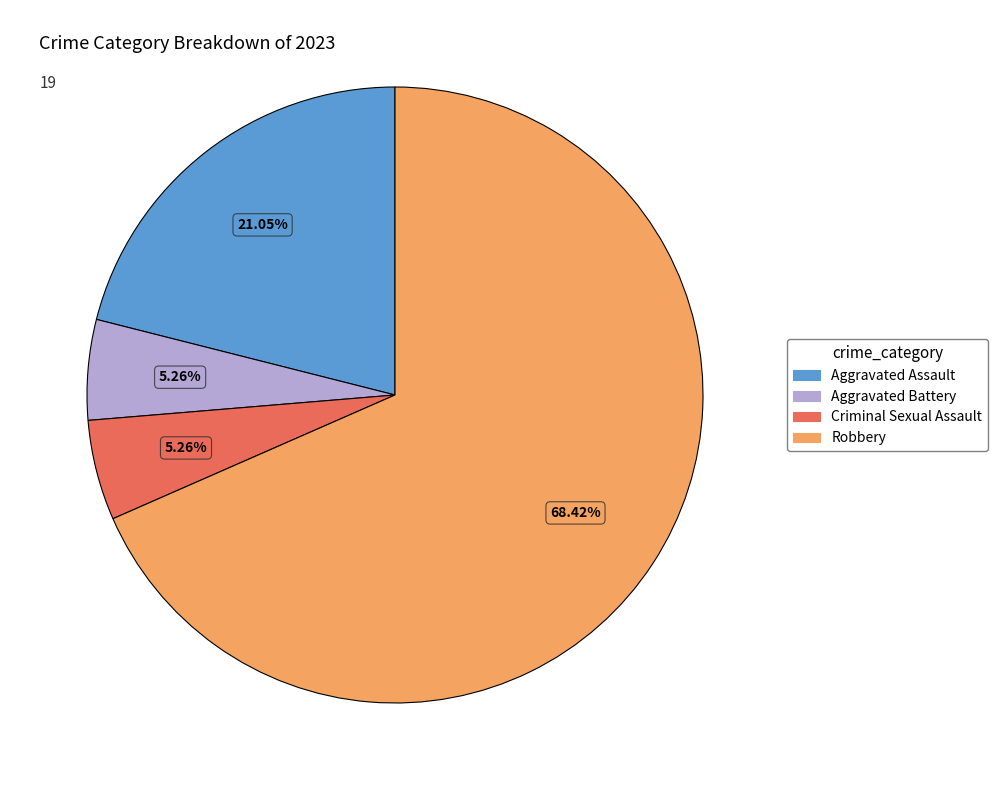

To the nearest percent, what is the difference between the largest and smallest slice percentages?

63%